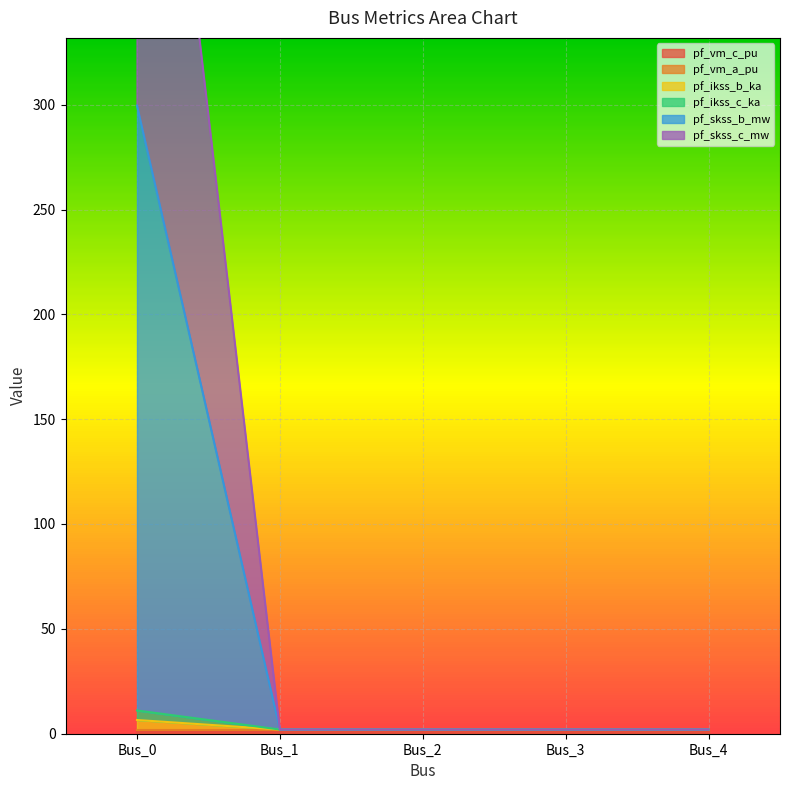

At which label does pf_skss_b_mw reach its minimum?

Bus_1